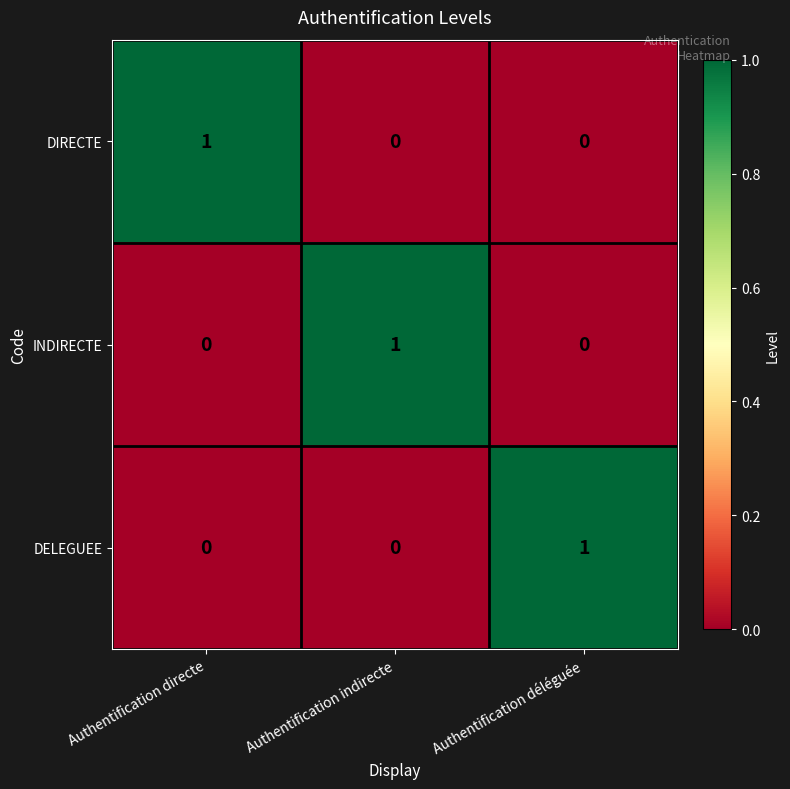

Is it true that DIRECTE equals 1 at Authentification directe?

True